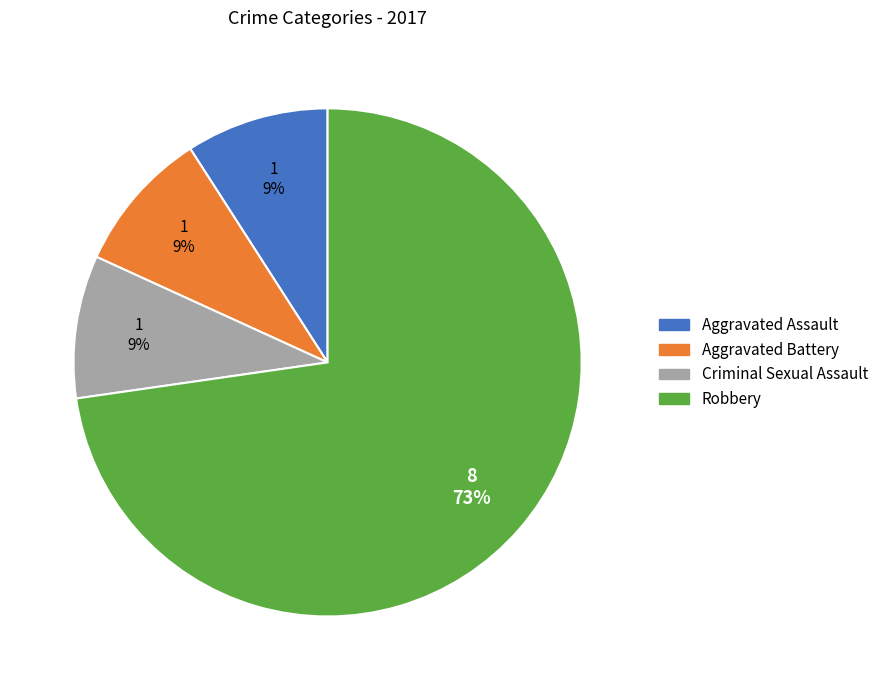

To the nearest percent, what is the average slice percentage?

25%